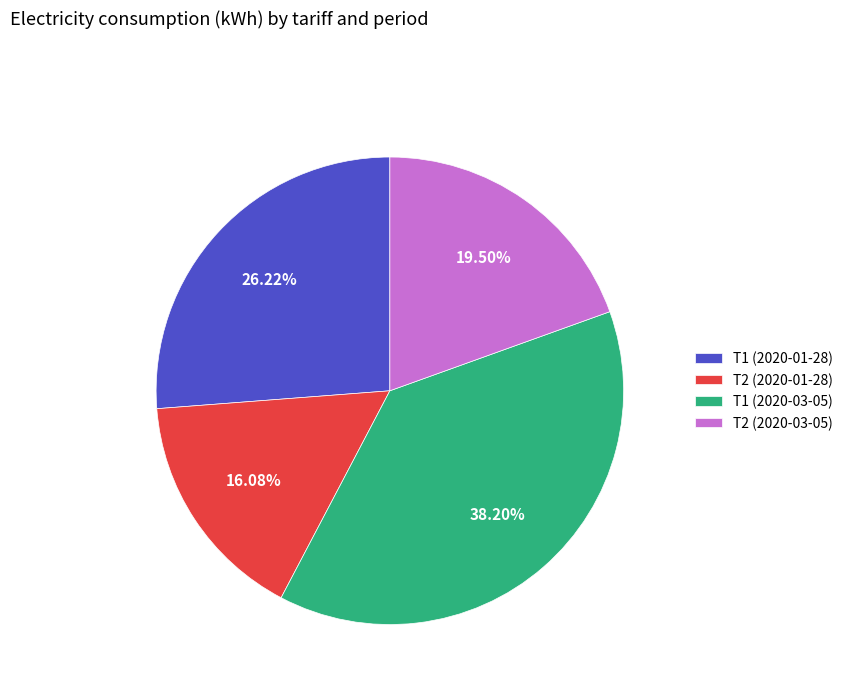

Count the number of slices in the pie.

4